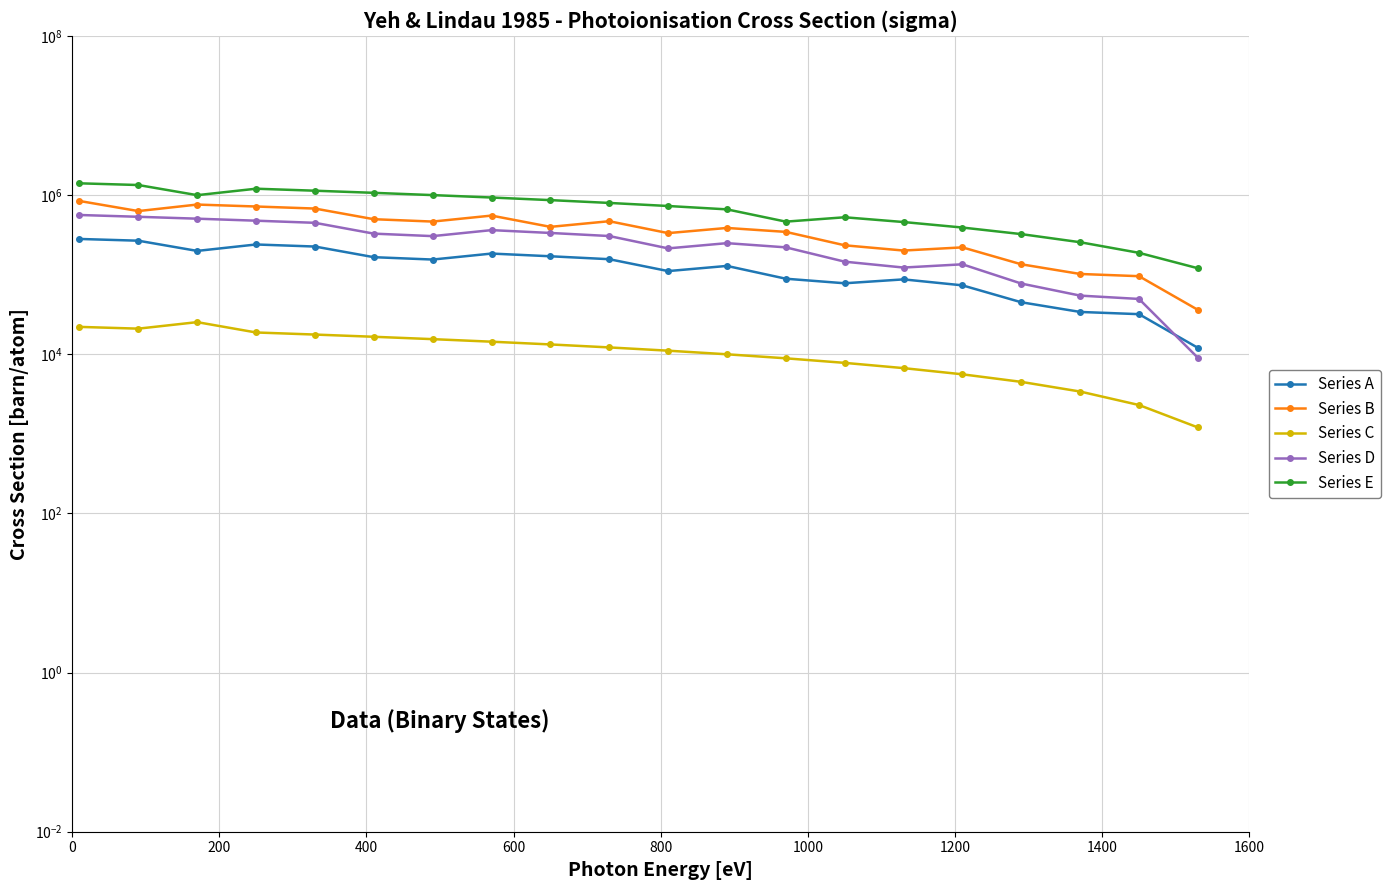

Reading left to right, what are all the values shown in this chart?

Series A: 280000.0	266210.5	198105.3	238631.6	224842.1	165263.2	154315.8	183473.7	169684.2	155894.7	110526.3	128315.8	88631.6	77684.2	86947.4	73157.9	44842.1	33894.7	31789.5	12000.0
Series B: 840000.0	627157.9	757263.2	715894.7	674526.3	495789.5	462947.4	550421.1	397263.2	467684.2	331578.9	384947.4	343578.9	233052.6	200210.5	219473.7	134526.3	101684.2	95368.4	36000.0
Series C: 22000.0	20905.3	25242.1	18715.8	17621.1	16526.3	15431.6	14336.8	13242.1	12147.4	11052.6	9957.9	8863.2	7768.4	6673.7	5578.9	4484.2	3389.5	2294.7	1200.0
Series D: 560000.0	531631.6	503263.2	474894.7	446526.3	326578.9	303894.7	361421.1	333052.6	304684.2	213157.9	247947.4	219578.9	145105.3	122421.1	134473.7	77052.6	54368.4	49368.4	9000.0
Series E: 1400000.0	1332631.6	993684.2	1197894.7	1130526.3	1063157.9	995789.5	928421.1	861052.6	793684.2	726315.8	658947.4	462105.3	524210.5	456842.1	389473.7	322105.3	254736.8	187368.4	120000.0